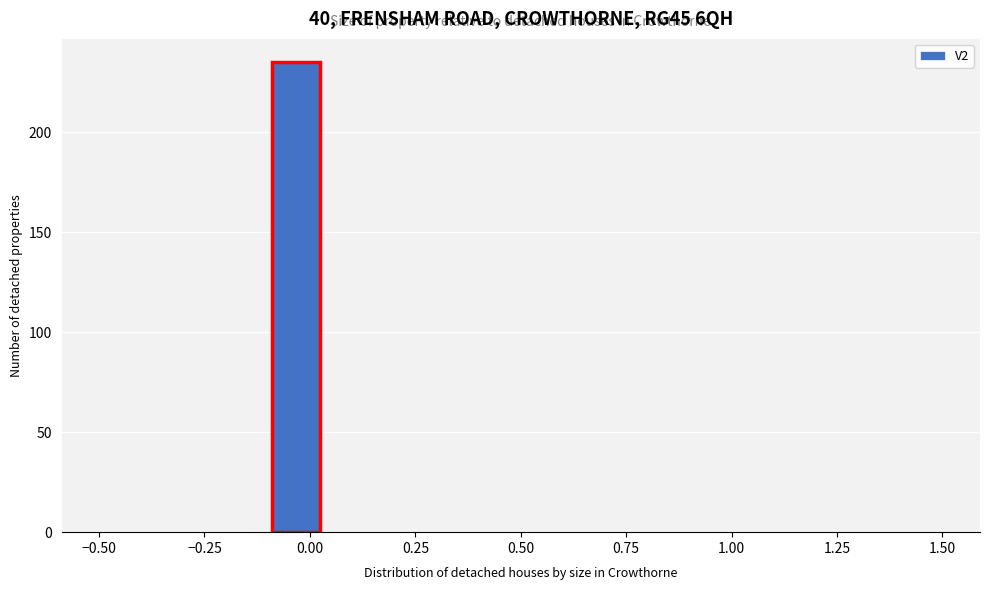

Read against the x-axis, roughly where is the centre of the tallest bar?

-0.05